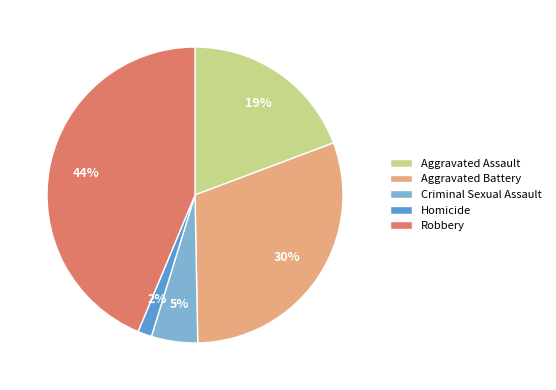

Between Homicide and Aggravated Assault, which is larger?

Aggravated Assault